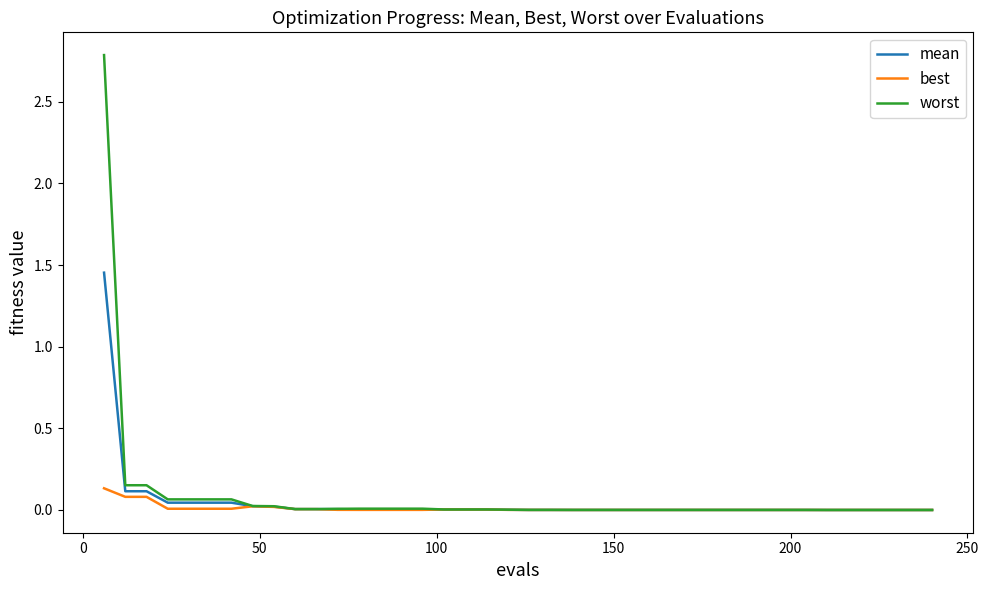

Which series has the largest range (max minus min)?

worst